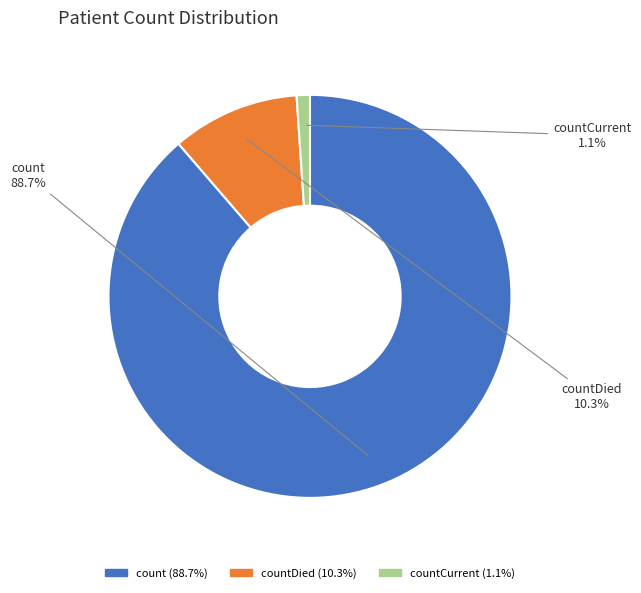

Does any single category account for the majority?

Yes